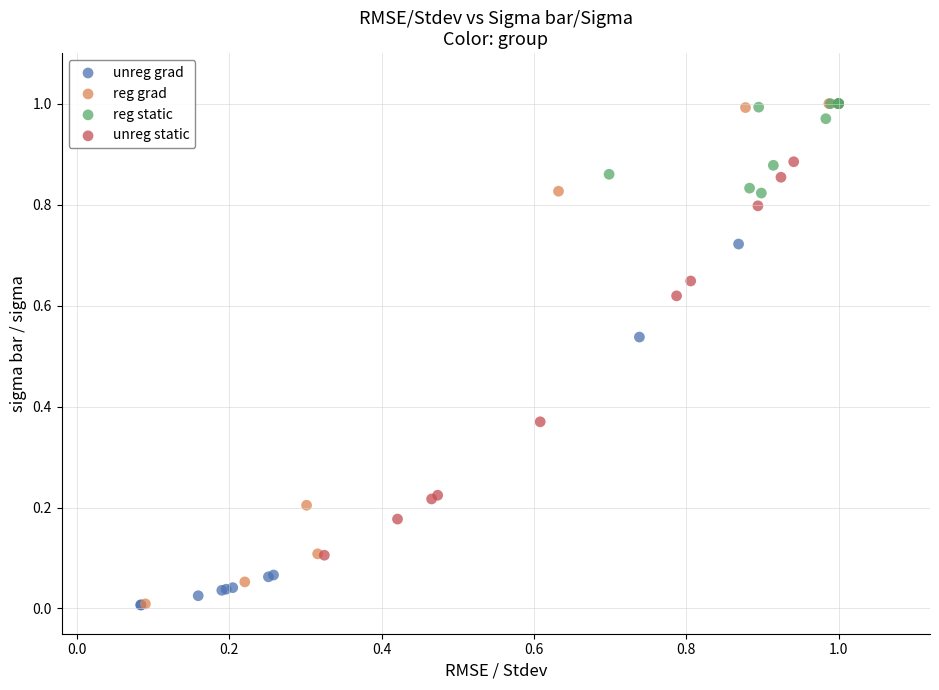

What are all the series names shown in the legend?

unreg grad, reg grad, reg static, unreg static